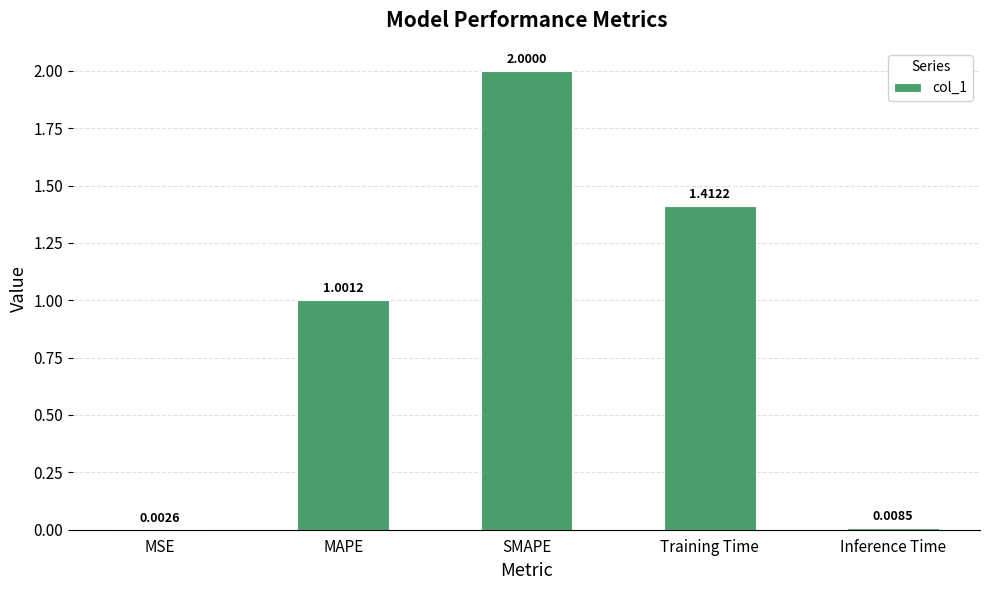

What is the change in value from Training Time to Inference Time?

-1.4